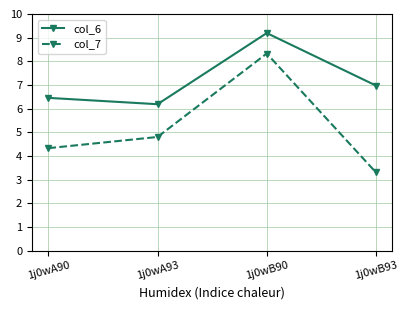

Which series has the largest total across all categories?

col_6